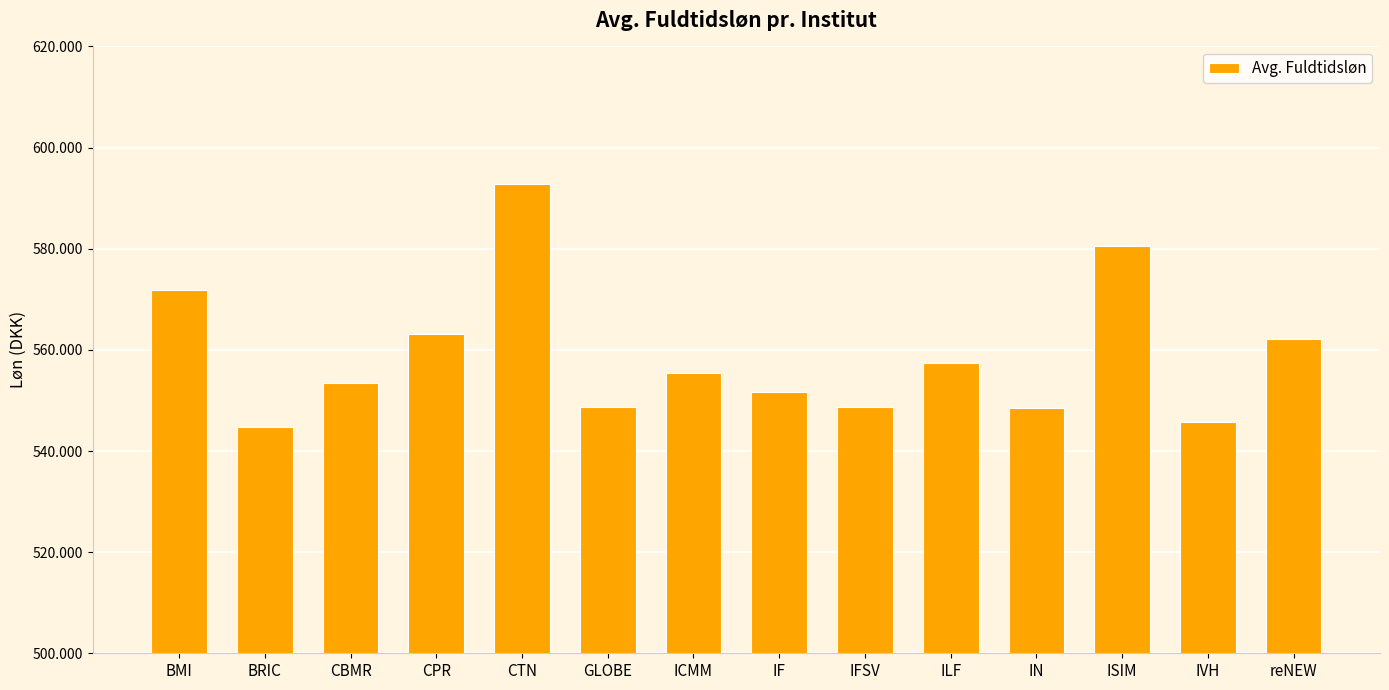

What is the label of the 1st bar from the left?

BMI